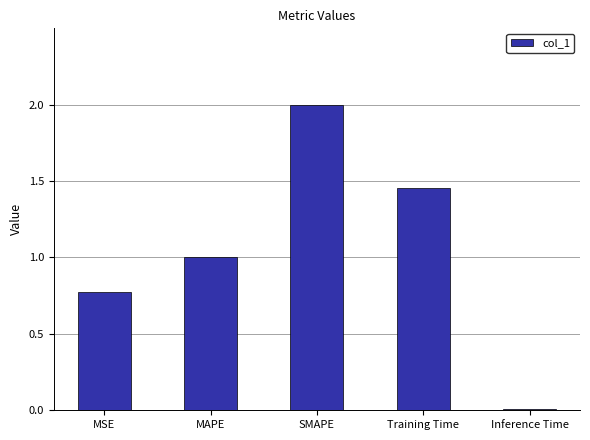

What is the approximate value at MAPE?

1.0